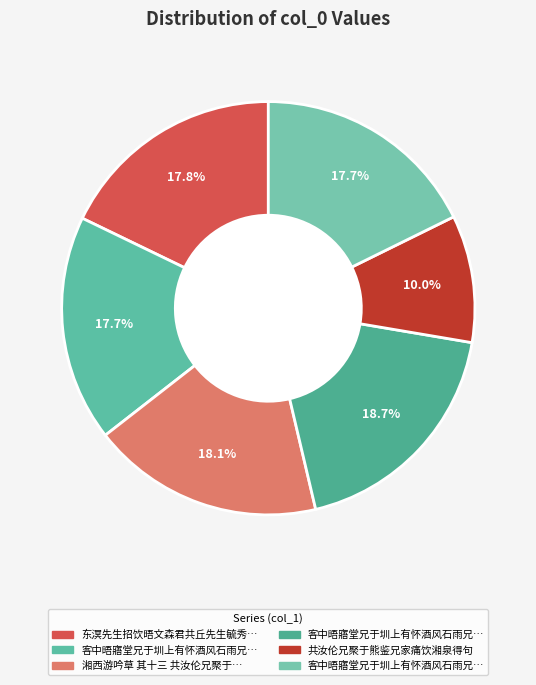

How many slices are in this pie chart?

6